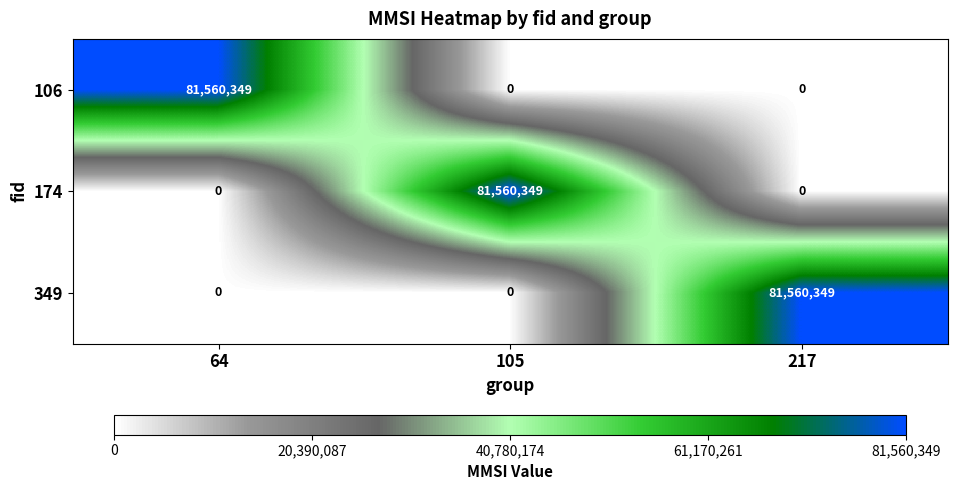

What is the difference between the maximum and minimum values in the 106 series?

81560349